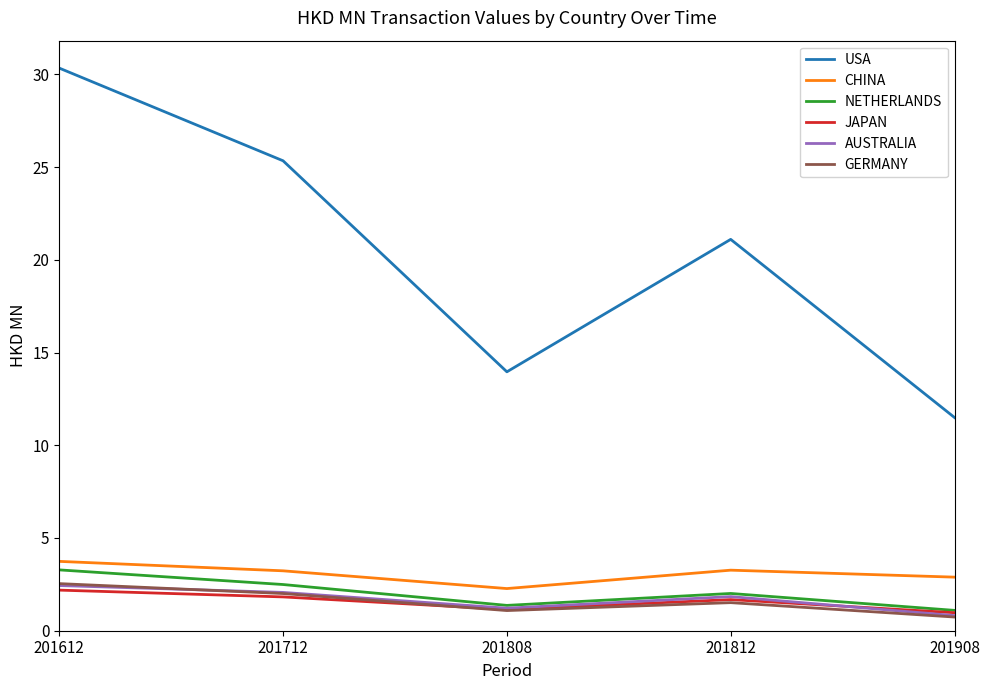

Where does the USA series first go above 21?

201612